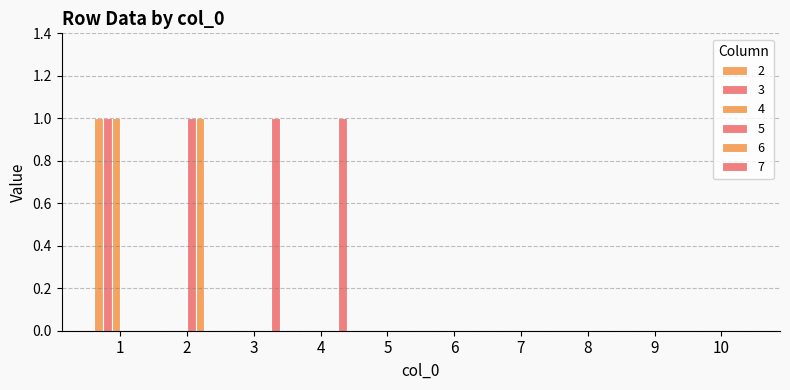

At which category is the sum across all series the highest?

1